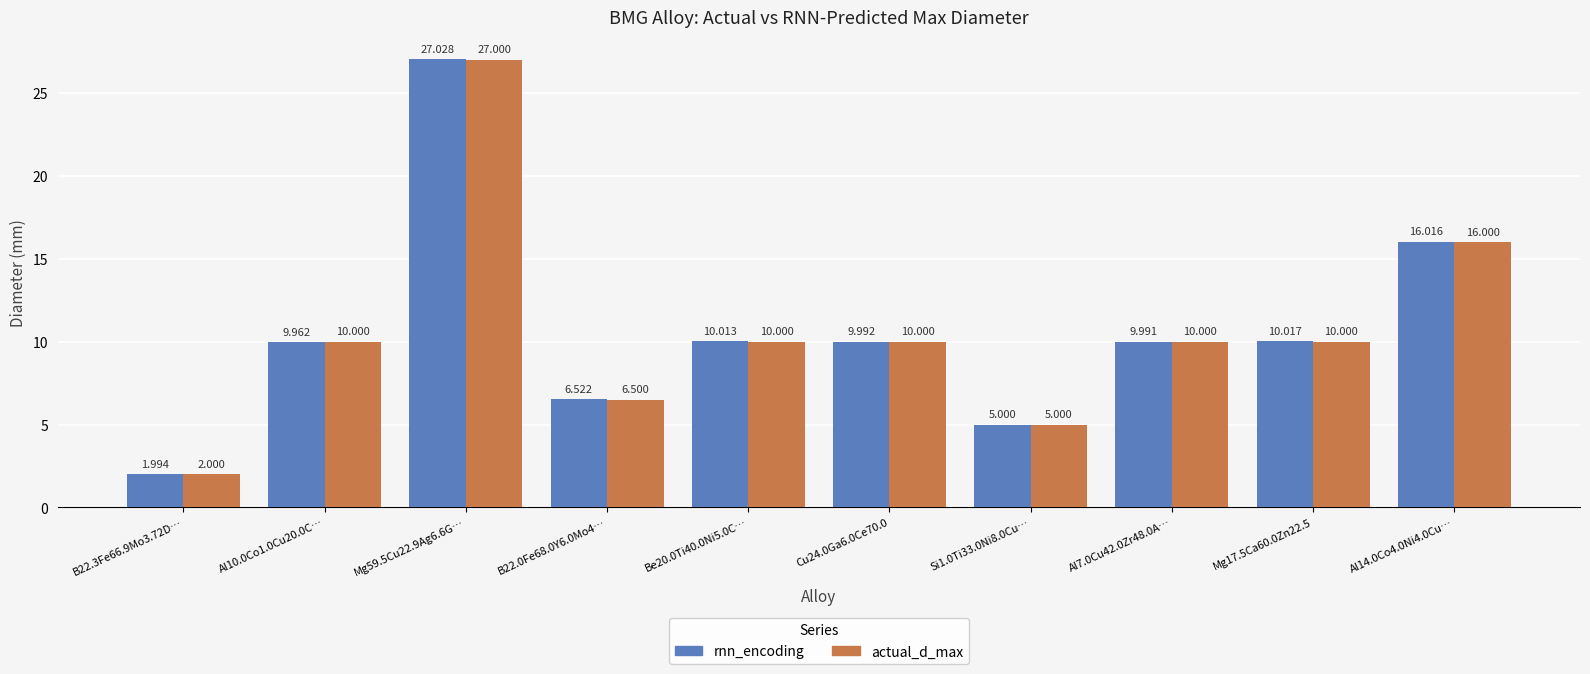

True or false: actual_d_max has a value of 17.7 at Be20.0Ti40.0Ni5.0C….

False